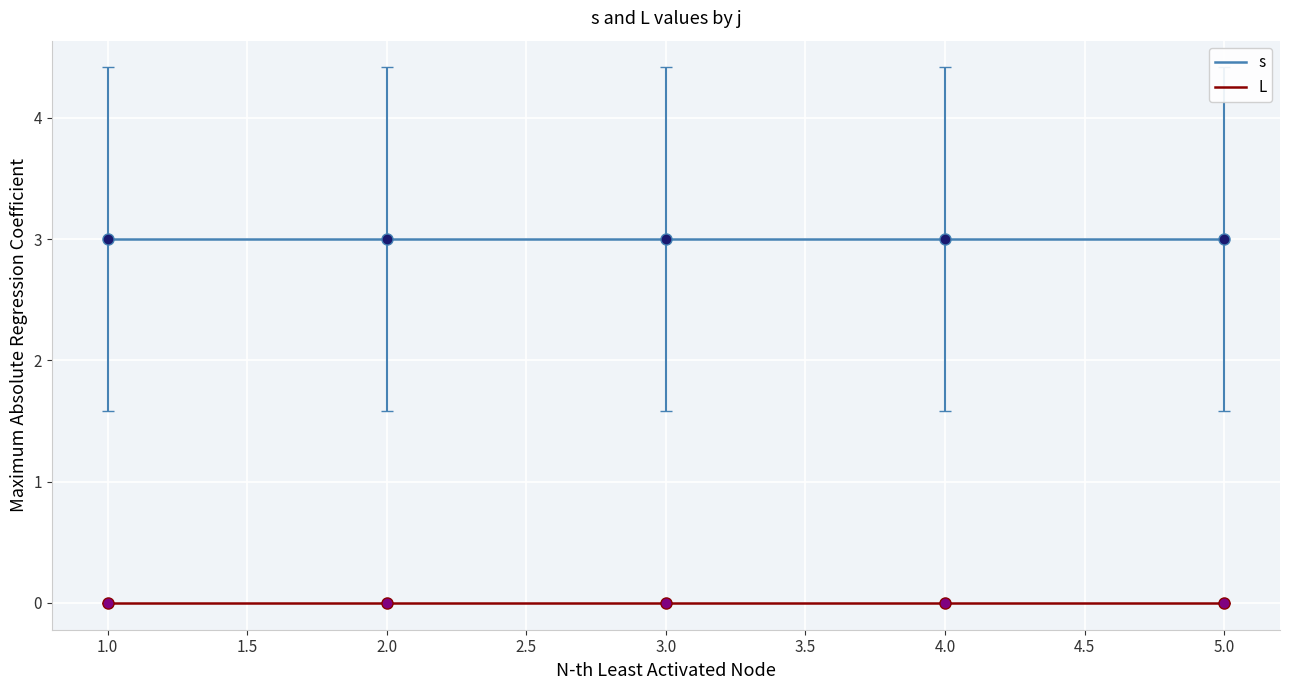

What is the total value across all series at 2.0?

3